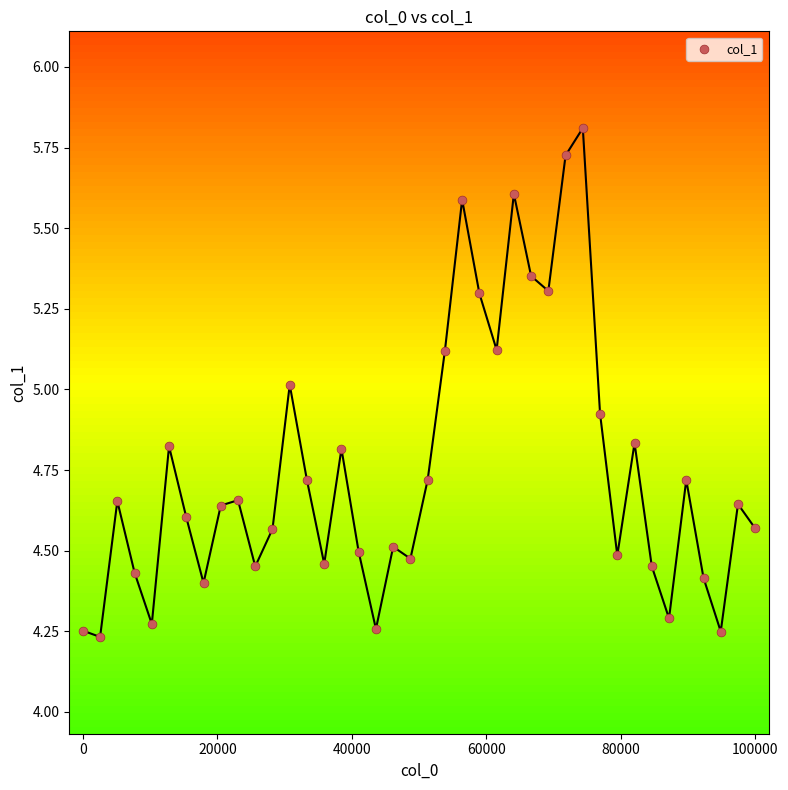

What is the range of X values (max minus min)?

100000.0